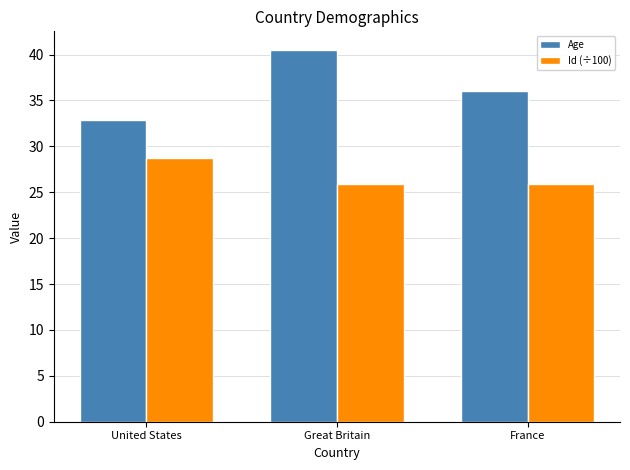

What is the label of the 1st bar from the left?

United States